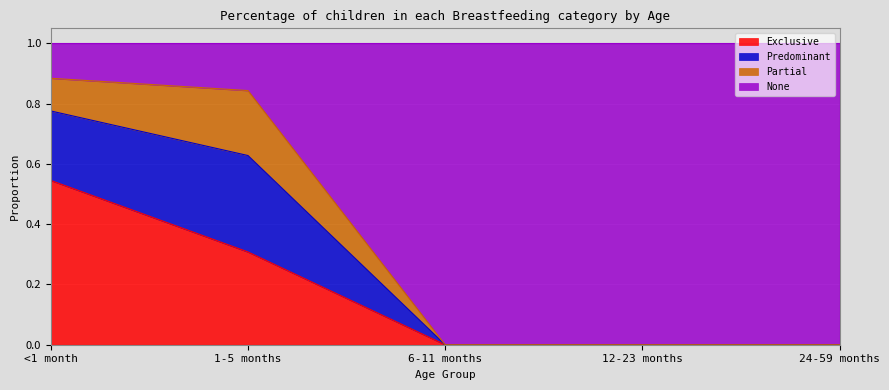

What is the total value across all series at 1-5 months?

1.0